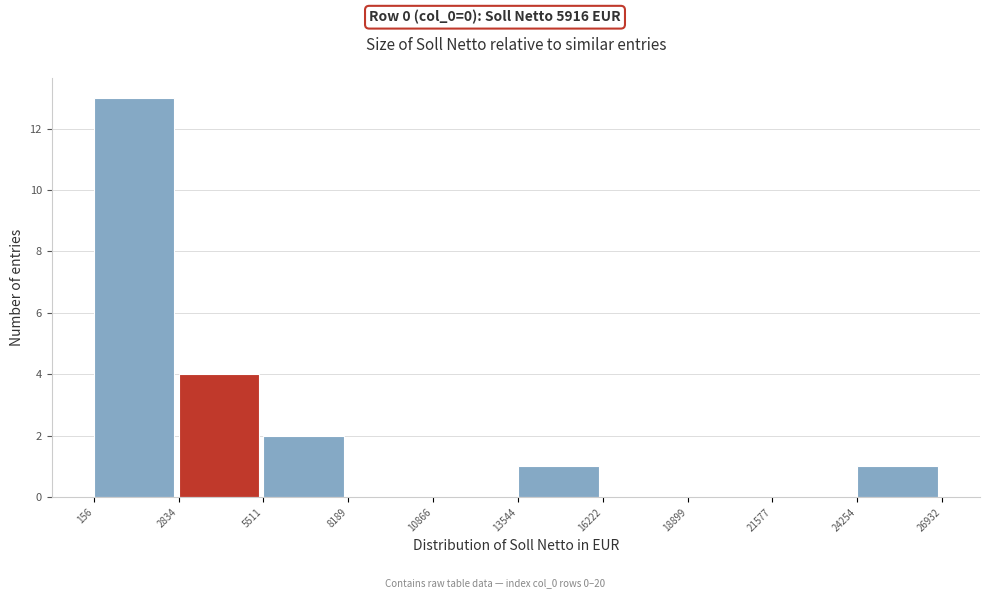

Reading left to right, list every bar in this chart as the range it spans on the x-axis followed by its height. The values are not printed on the chart, so give them approximately, as read against the axis.

156 to 2834: 13
2834 to 5511: 4
5511 to 8189: 2
8189 to 10866: 0
10866 to 13544: 0
13544 to 16222: 1
16222 to 18899: 0
18899 to 21577: 0
21577 to 24254: 0
24254 to 26932: 1